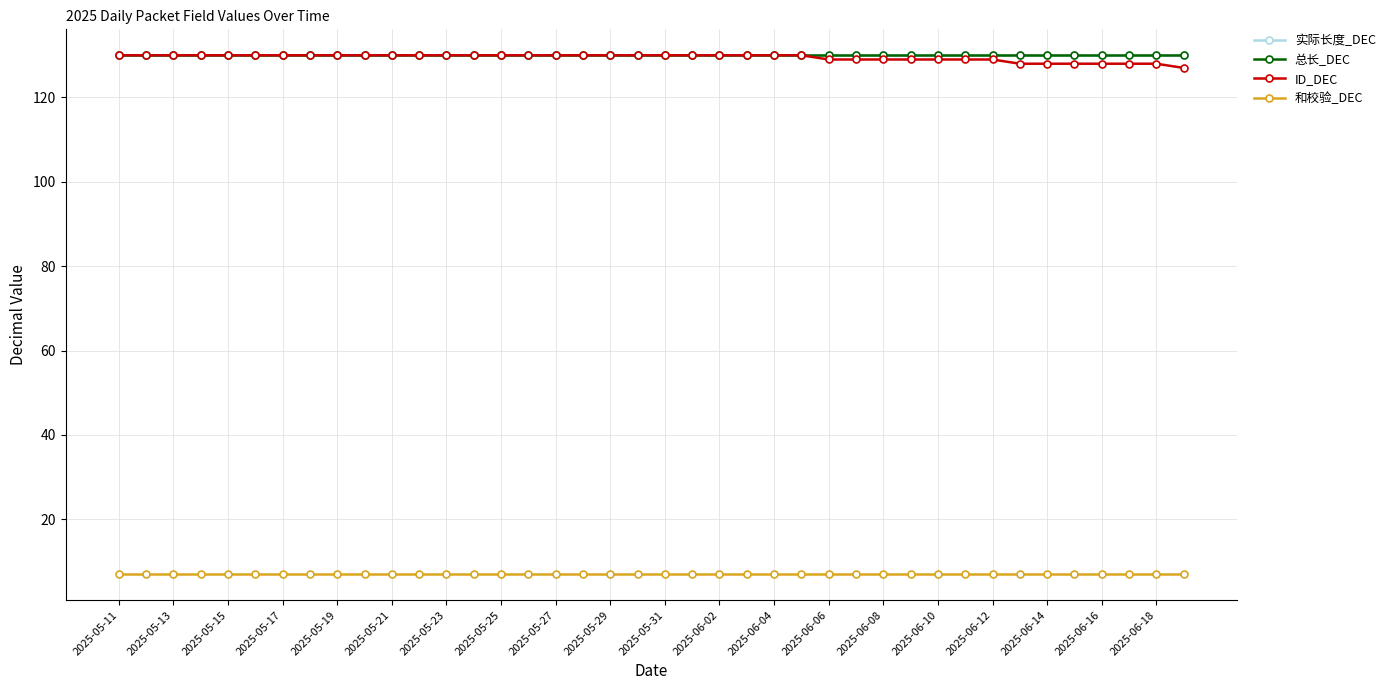

True or false: ID_DEC and 实际长度_DEC intersect in this chart.

False